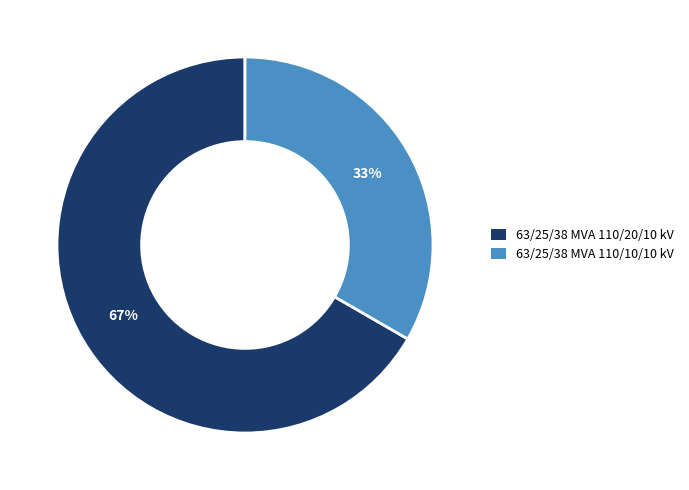

Between 63/25/38 MVA 110/20/10 kV and 63/25/38 MVA 110/10/10 kV, which is larger?

63/25/38 MVA 110/20/10 kV